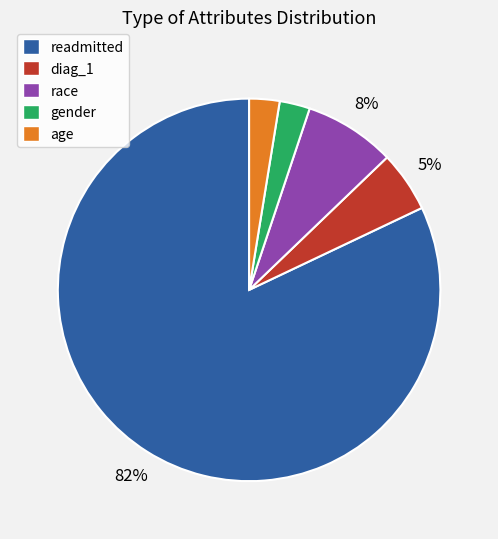

Does readmitted account for over 50% of the chart?

Yes